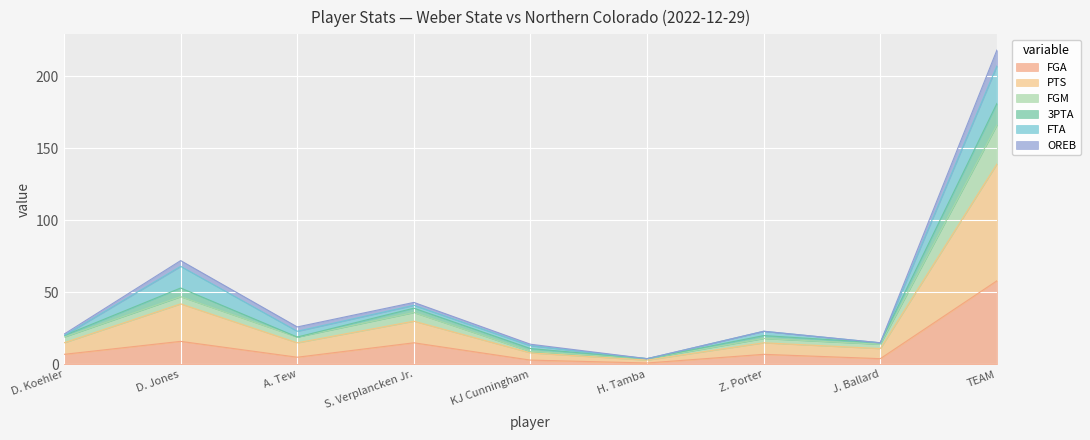

Is it true that PTS equals 47 at A. Tew?

False